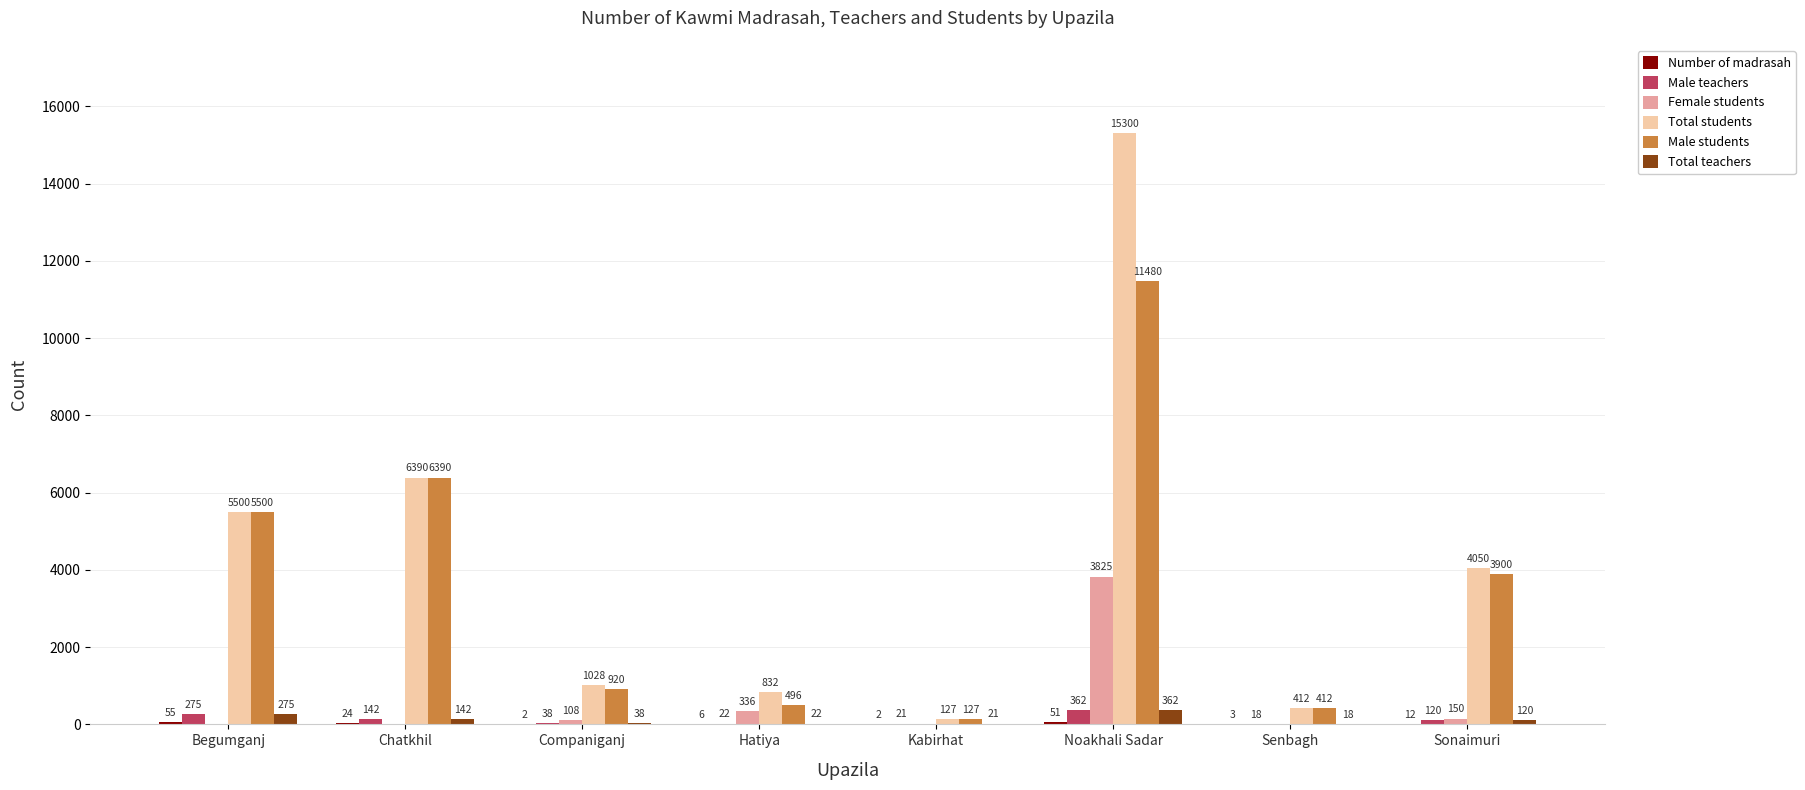

The value of Female students at Senbagh is 0. True or false?

True